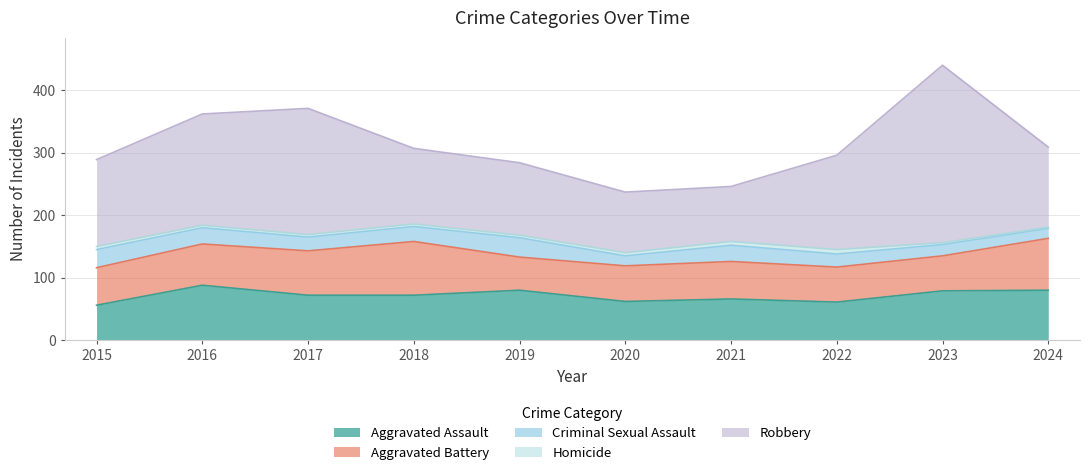

True or false: Aggravated Assault has a value of 32 at 2016.

False